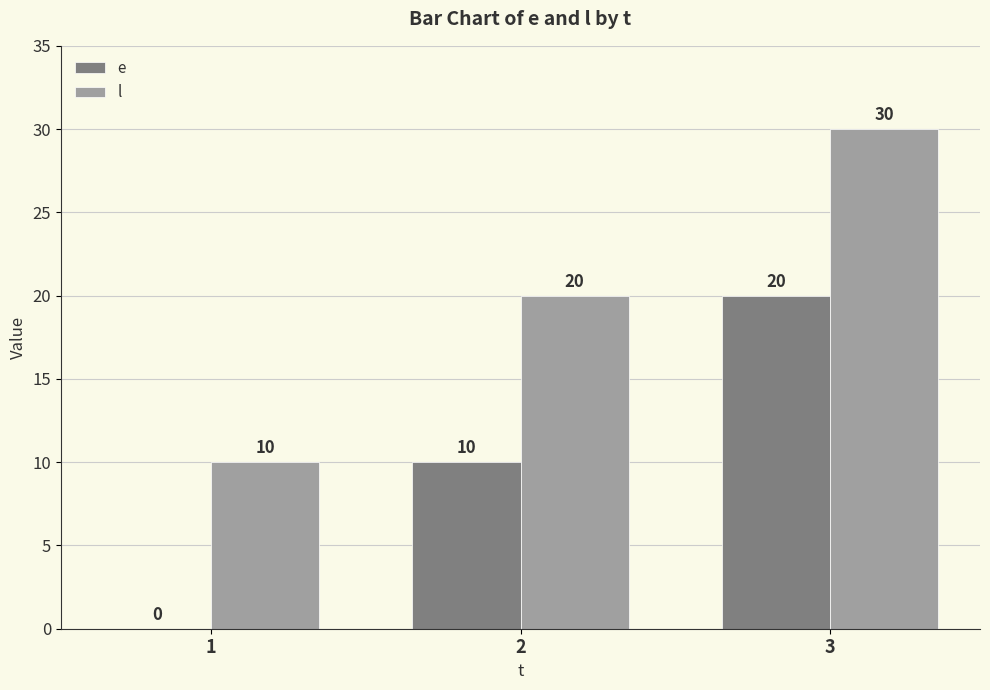

How many values in e are above zero?

2